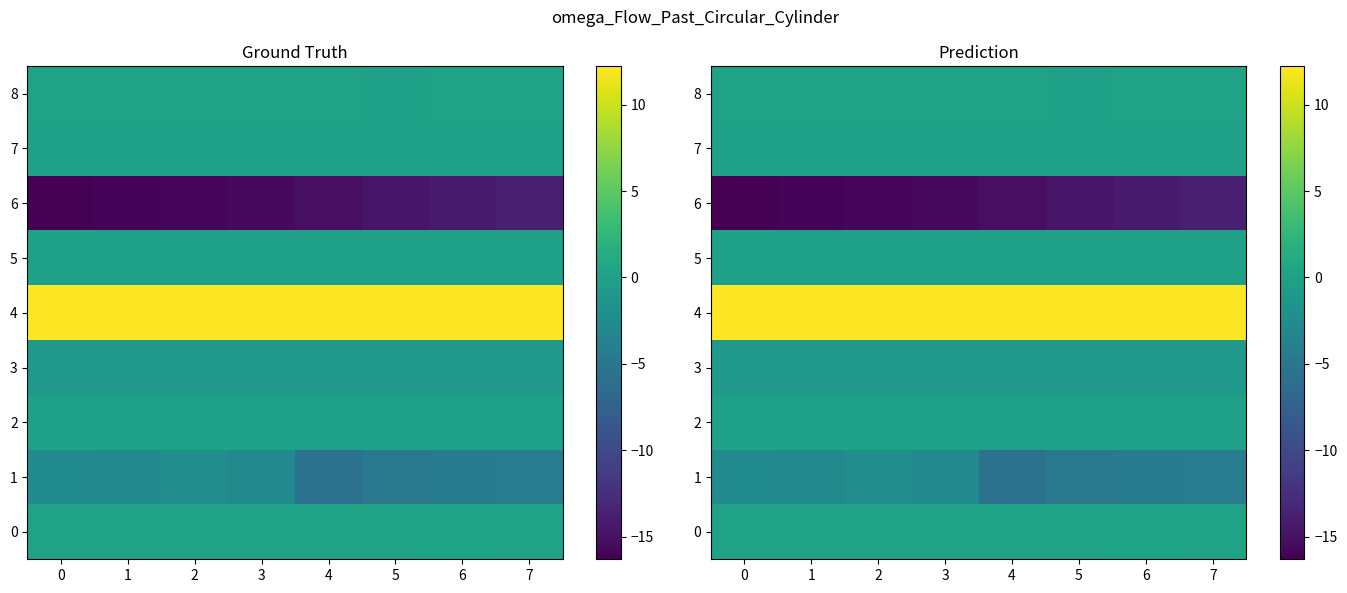

At which label is 7 closest to 0?

4